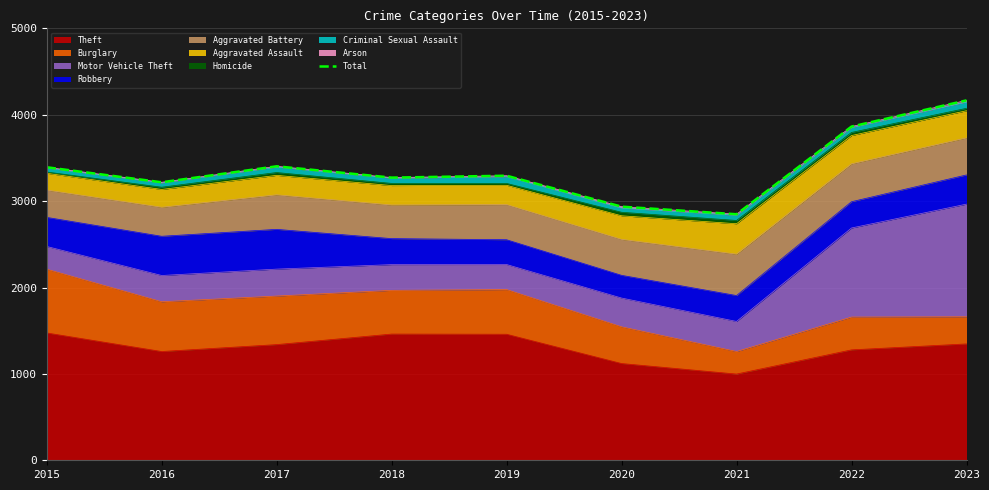

The chart shows a value of 4166 at 2023. True or false?

True